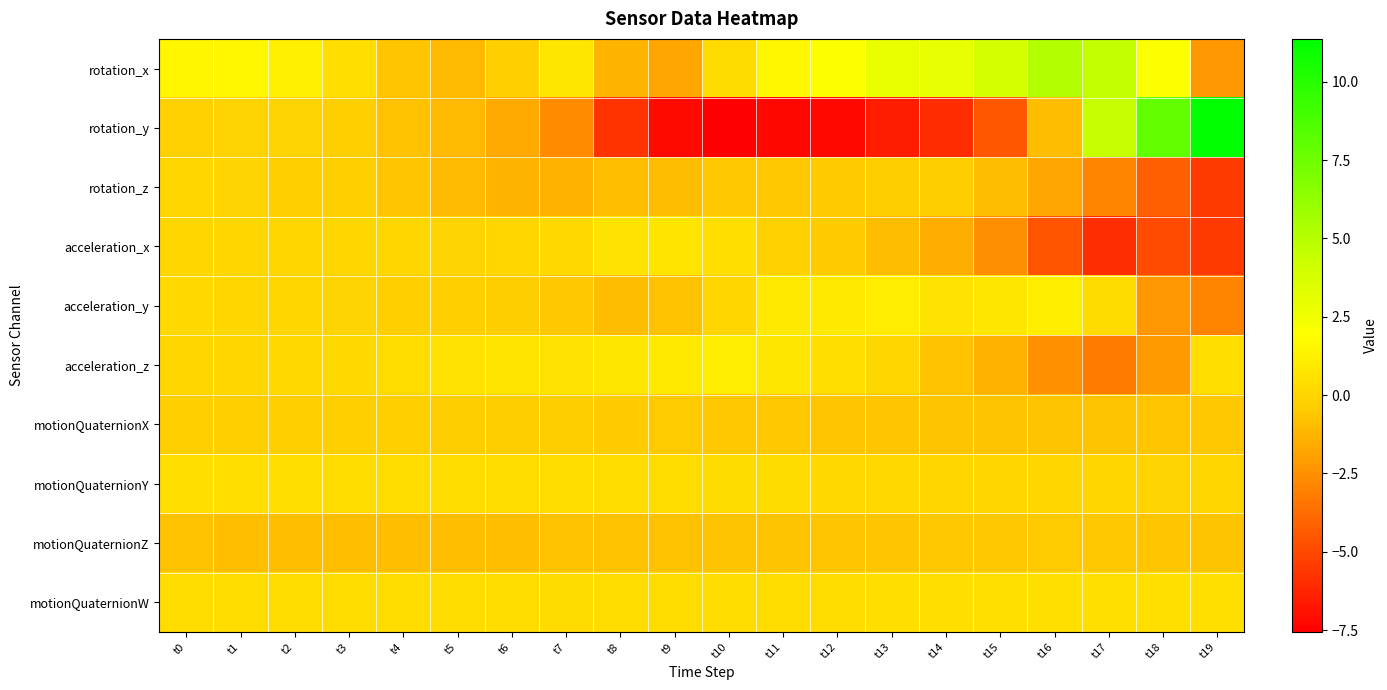

Between t0 and t7, which series saw the biggest shift?

rotation_y